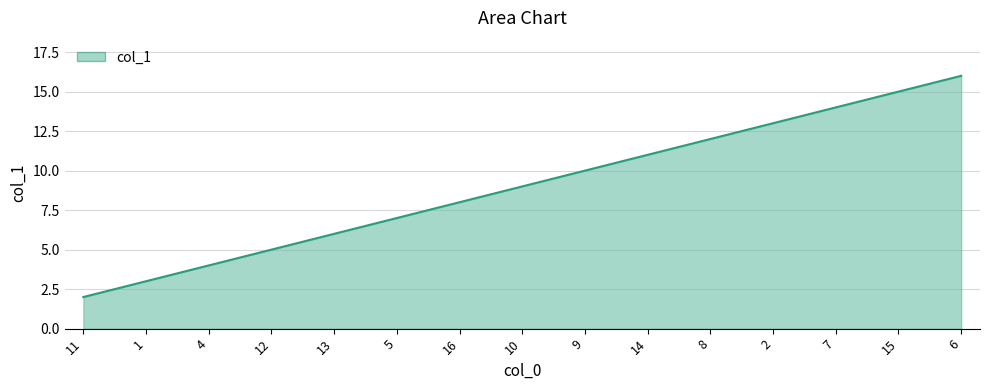

What is the change in value from 10 to 2?

+4